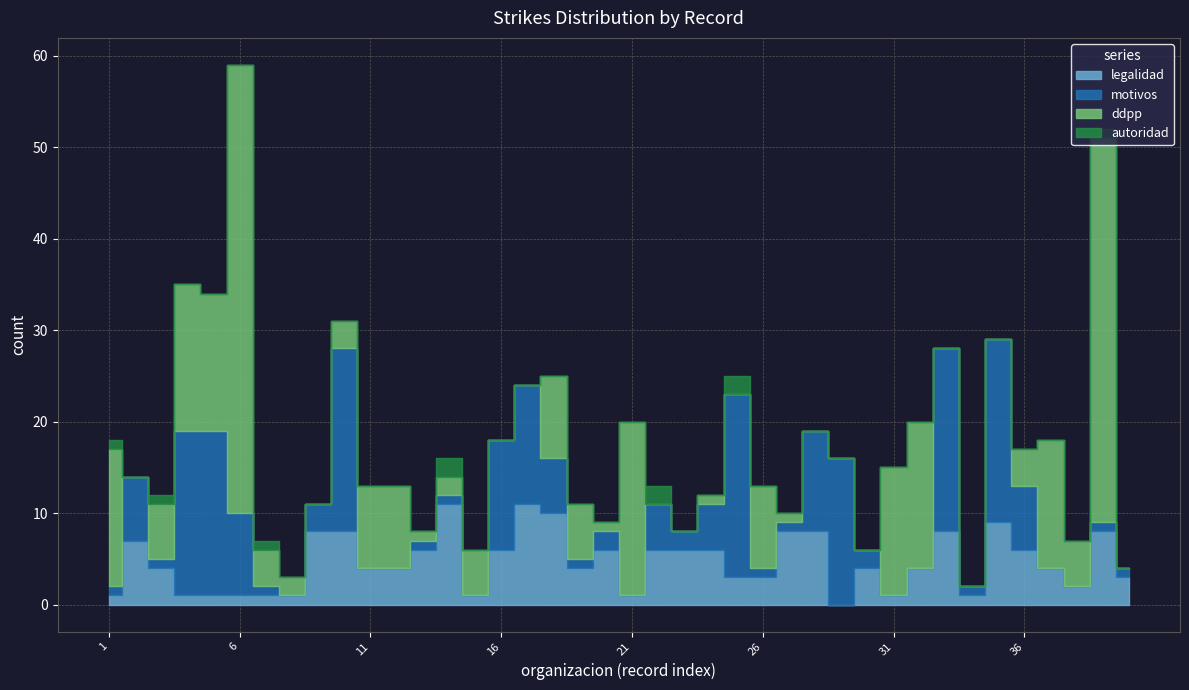

In autoridad, how many points are higher than both neighbors (excluding endpoints)?

6